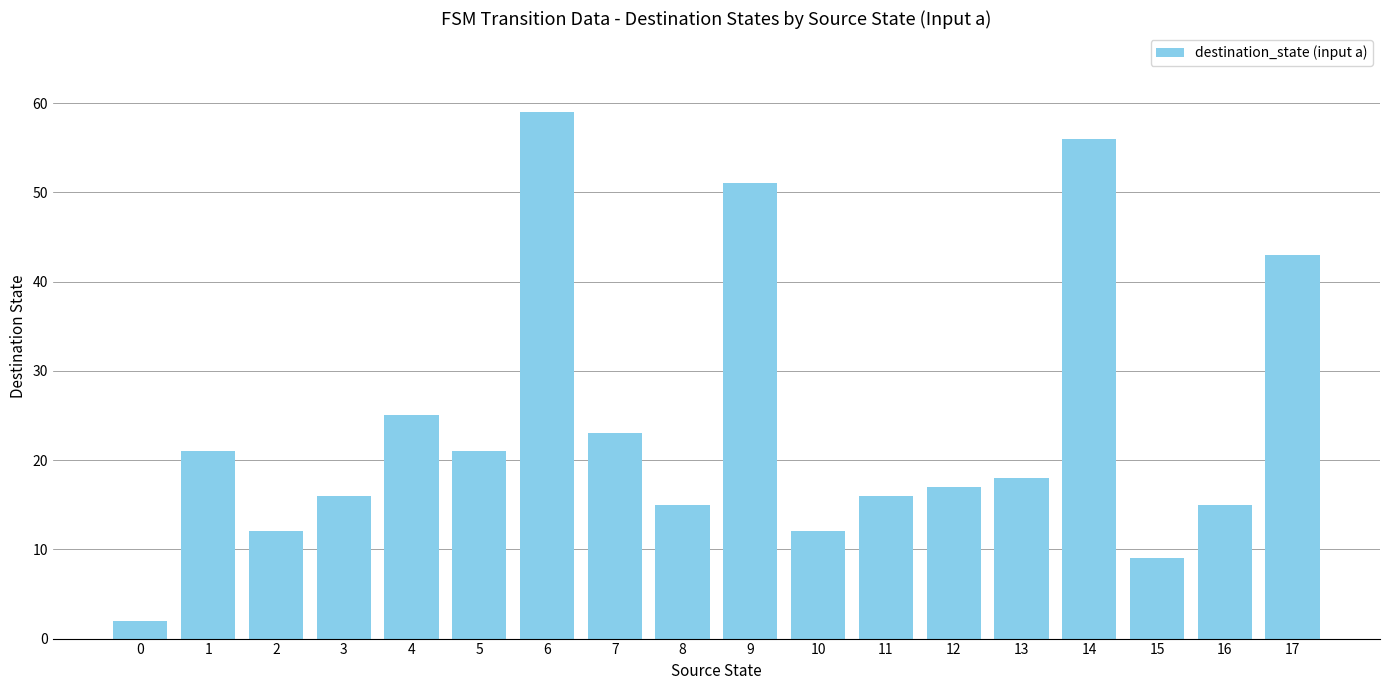

At which label does the data first exceed 18?

1